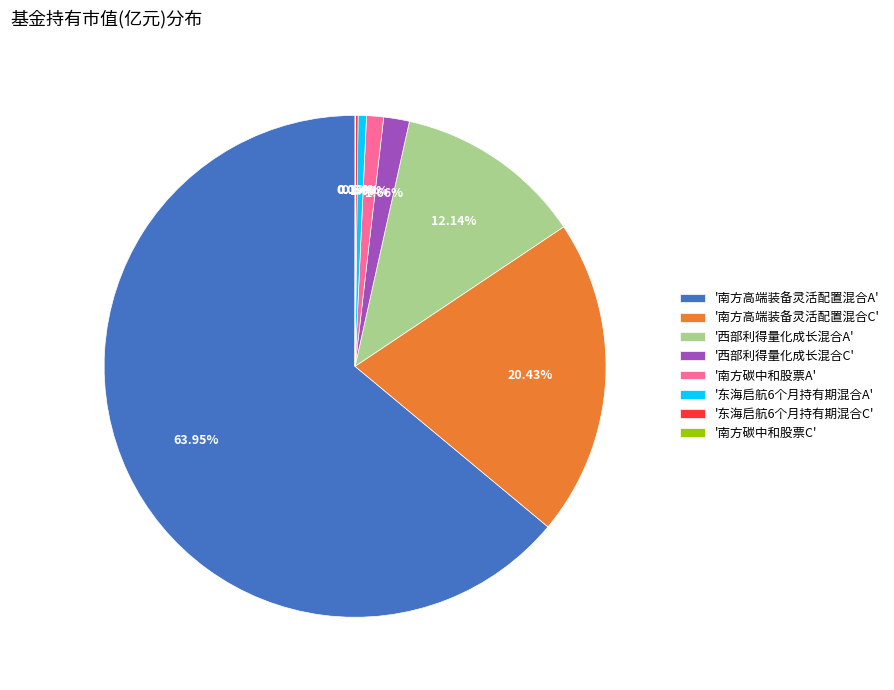

To the nearest percent, what is the difference between the largest and smallest slice percentages?

64%